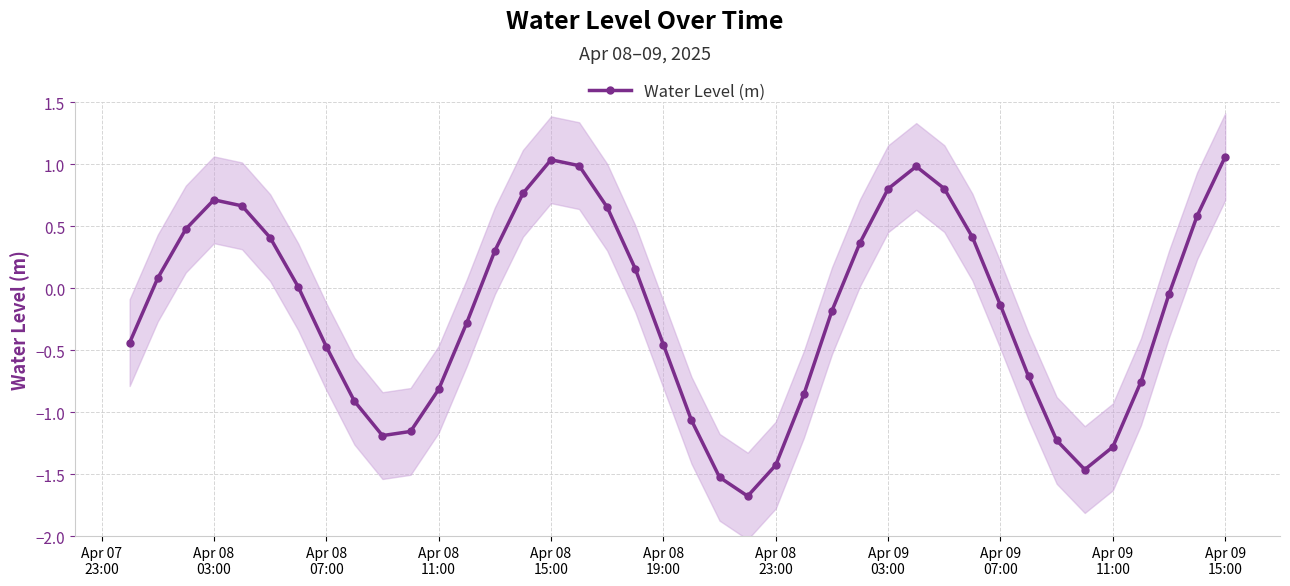

In Water Level (m), how many points are higher than both neighbors (excluding endpoints)?

3